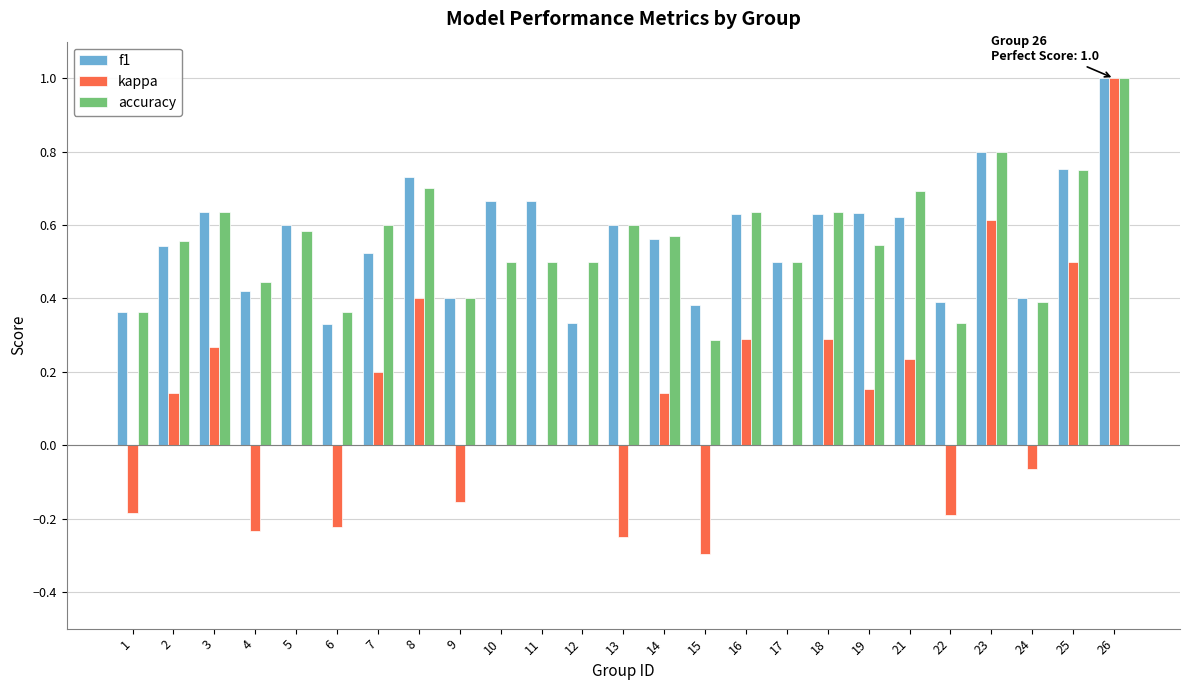

Between 3 and 24, which series saw the biggest shift?

kappa